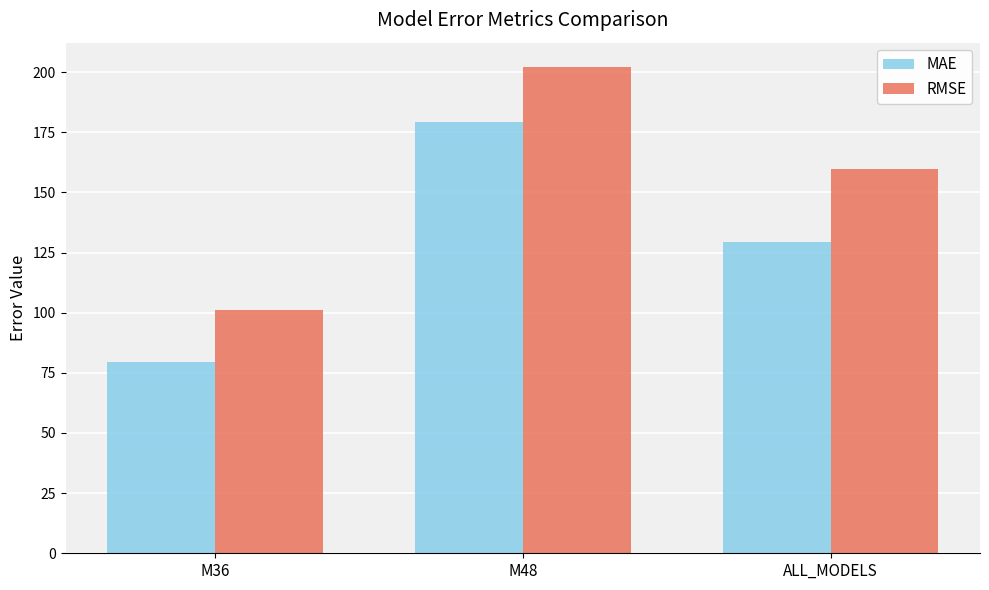

Where does the MAE series first go above 129?

M48